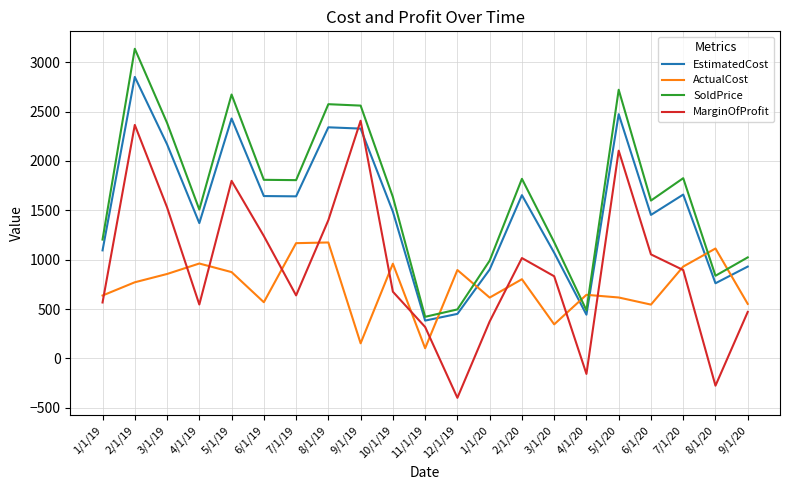

What is the spread (max minus min) of values at 8/1/19?

1400.0